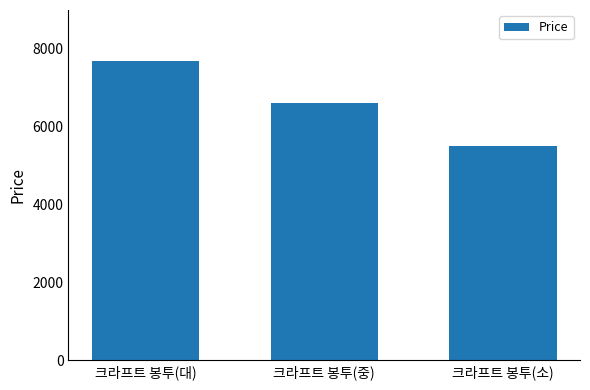

How many bars are there in total?

3